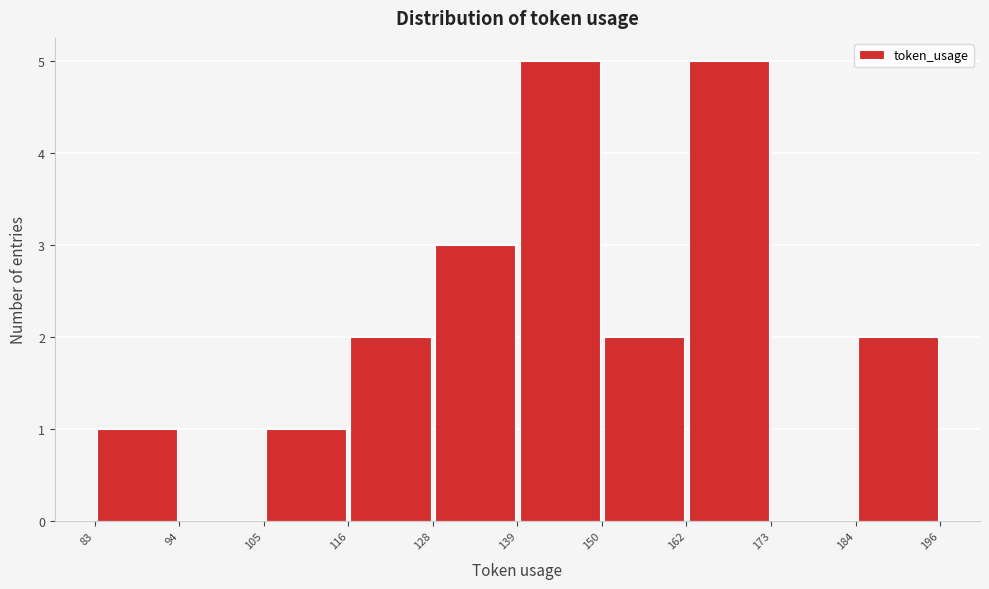

How tall is the bar that spans 105 to 116 on the x-axis? The values are not printed on the chart, so give them approximately, as read against the axis.

1